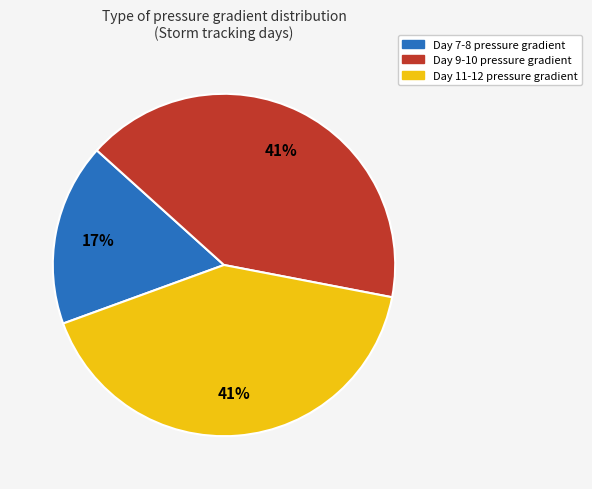

Does any single category account for the majority?

No